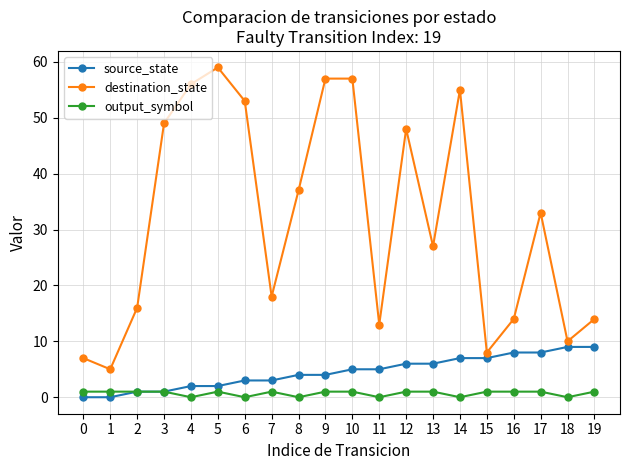

Is the value of output_symbol at 12 greater than the value of source_state at 8?

No